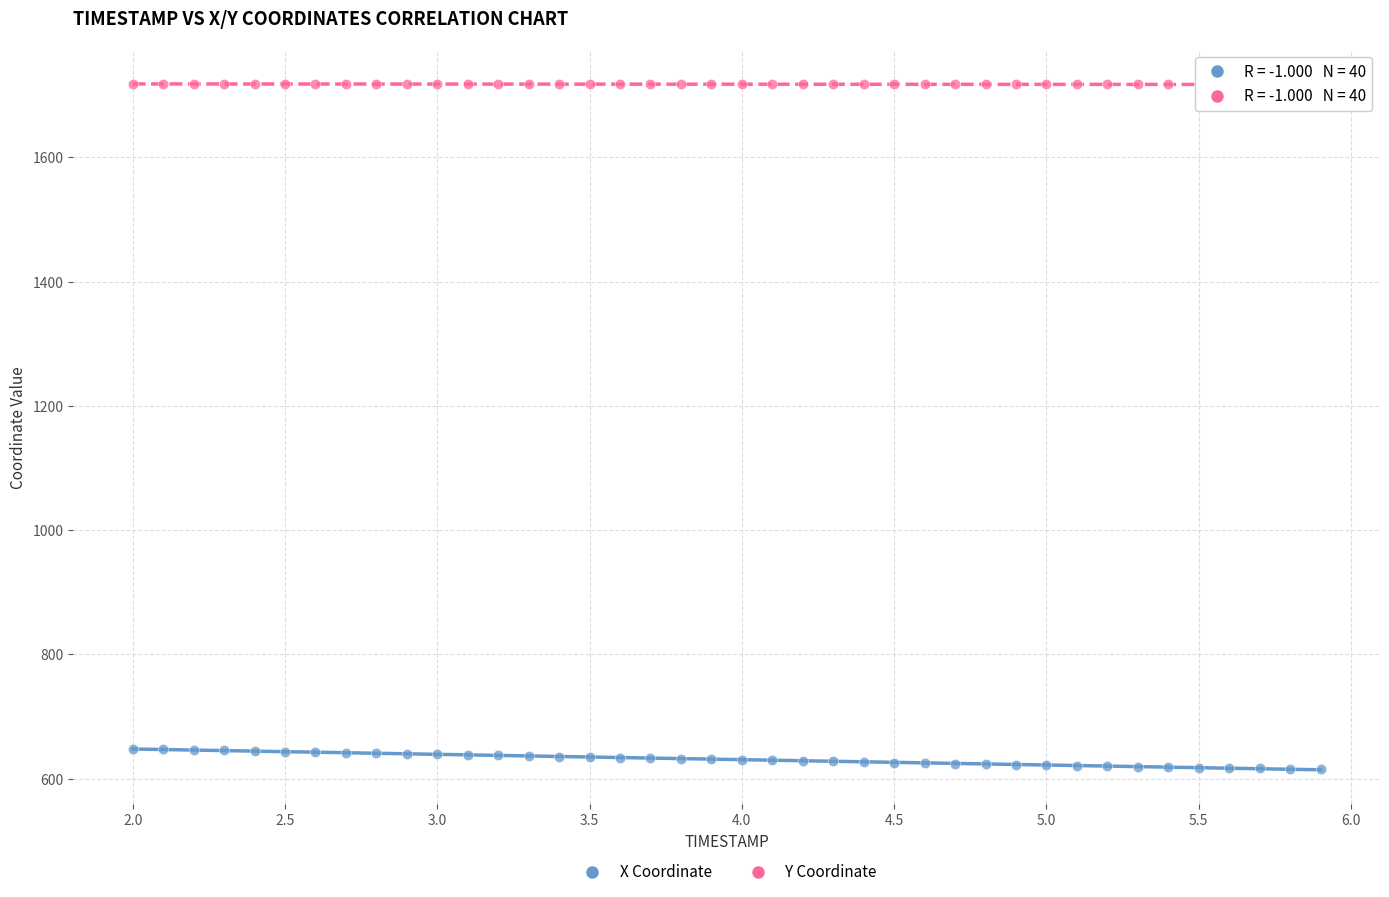

Which series reaches the minimum Y coordinate?

X Coordinate